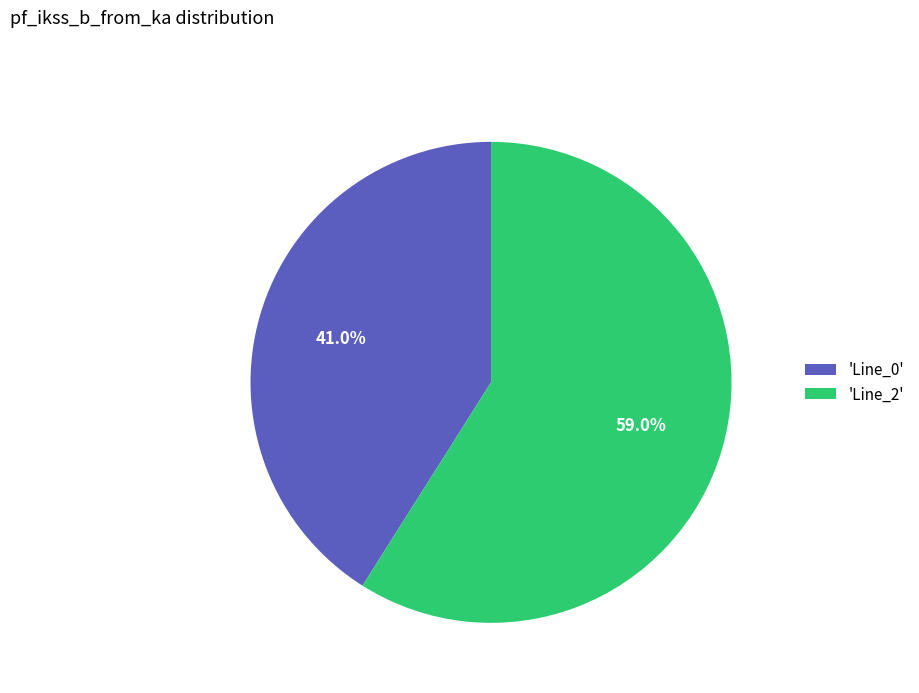

Which slice is the largest?

'Line_2'